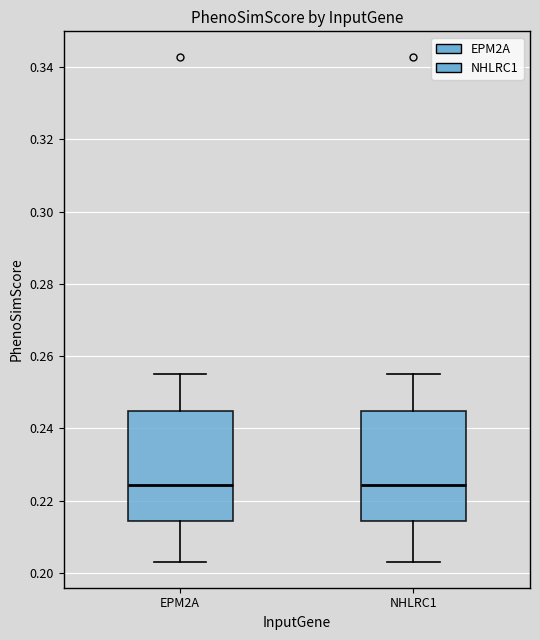

Reading left to right, read every box against the y-axis: the position of its median line, the range the box covers, and the ends of its whiskers. The values are not printed on the chart, so give them approximately, as read against the axis.

EPM2A: median 0.224, box 0.214 to 0.244, whiskers 0.202 to 0.254
NHLRC1: median 0.224, box 0.214 to 0.244, whiskers 0.202 to 0.254